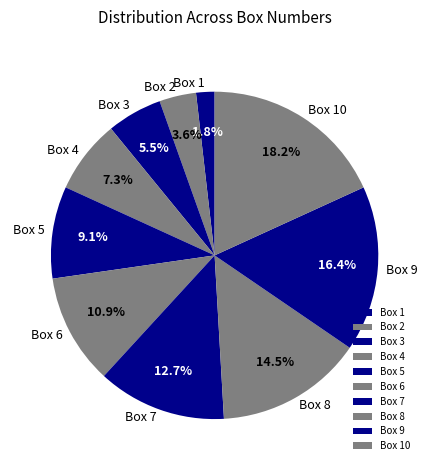

True or false: Box 10 accounts for 6% of the total.

False